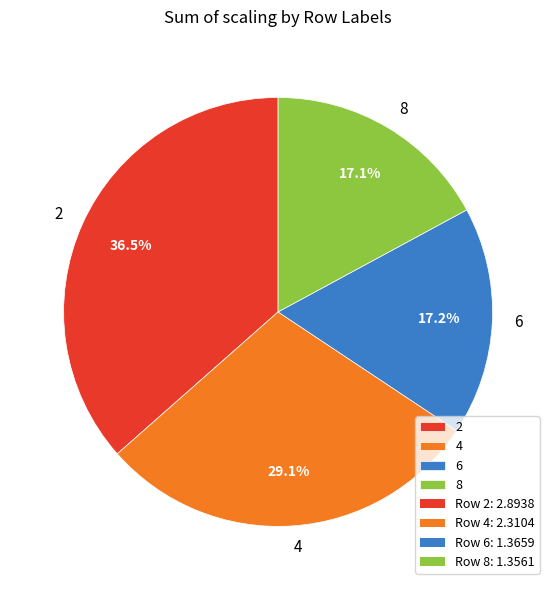

Which has a higher value, 6 or 4?

4